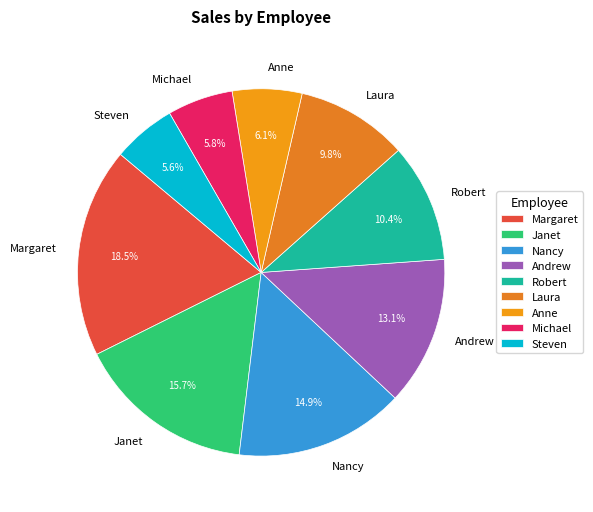

Count the number of slices in the pie.

9